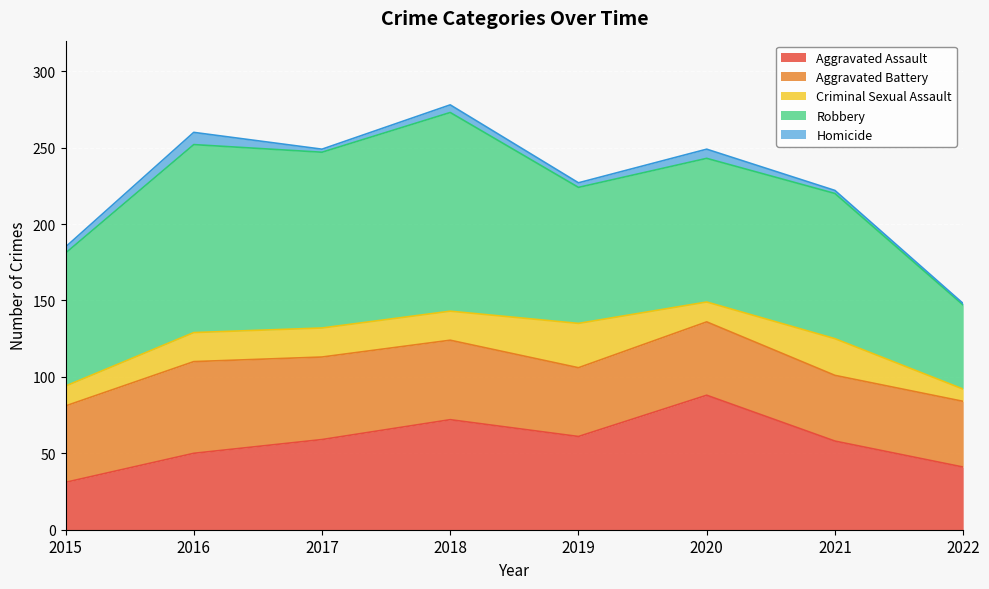

Reading right to left, what are all the values shown in this chart?

Aggravated Assault: 2022=41	2021=58	2020=88	2019=61	2018=72	2017=59	2016=50	2015=31
Aggravated Battery: 2022=43	2021=43	2020=48	2019=45	2018=52	2017=54	2016=60	2015=50
Criminal Sexual Assault: 2022=8	2021=24	2020=13	2019=29	2018=19	2017=19	2016=19	2015=13
Robbery: 2022=55	2021=95	2020=94	2019=89	2018=130	2017=115	2016=123	2015=87
Homicide: 2022=1	2021=2	2020=6	2019=3	2018=5	2017=2	2016=8	2015=4